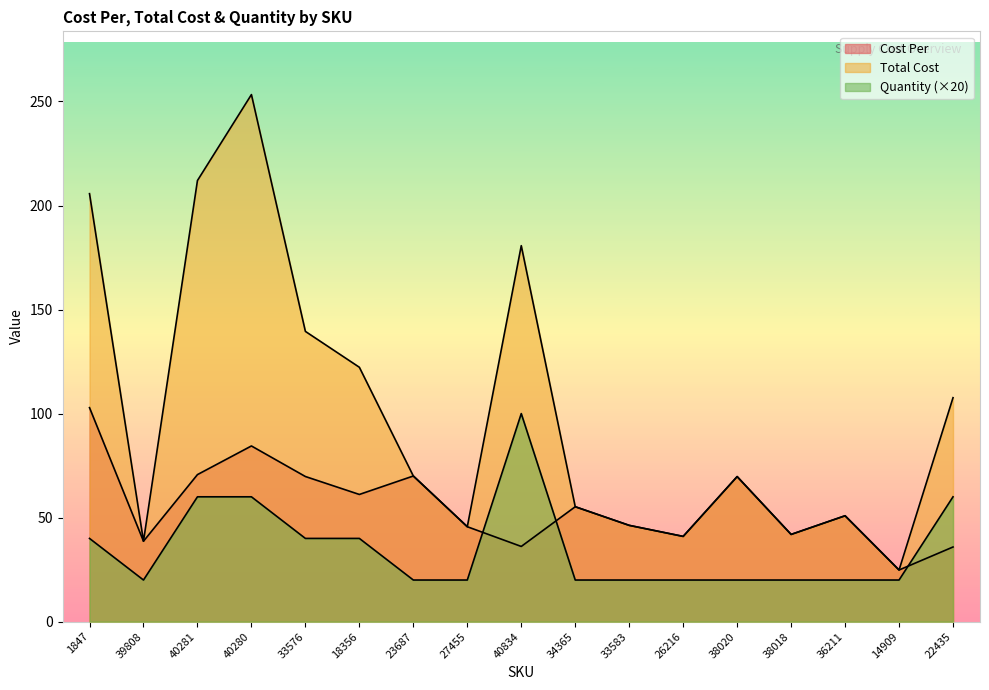

List the labels in order of Total Cost value, largest first.

40280, 40281, 1847, 40834, 33576, 18356, 22435, 23687, 38020, 34365, 36211, 33583, 27455, 38018, 26216, 39808, 14909